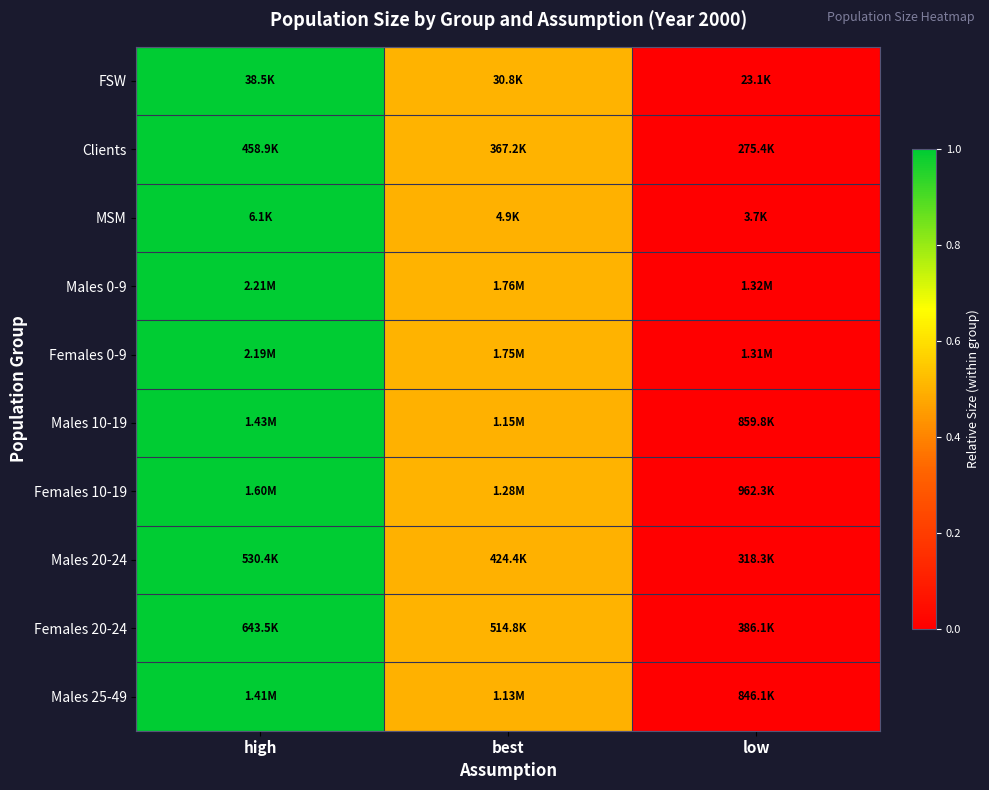

What is the greatest value displayed?

1.0